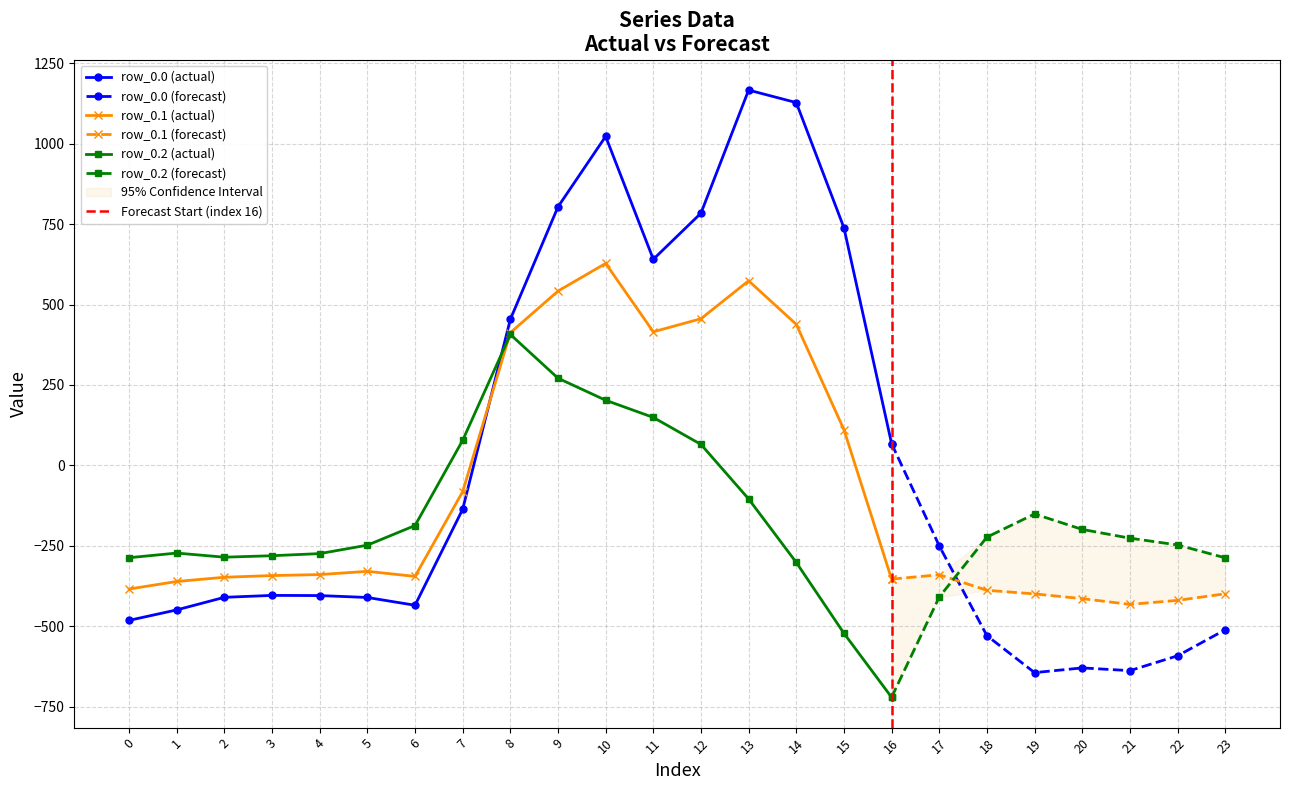

At how many categories does at least one series exceed -61?

10